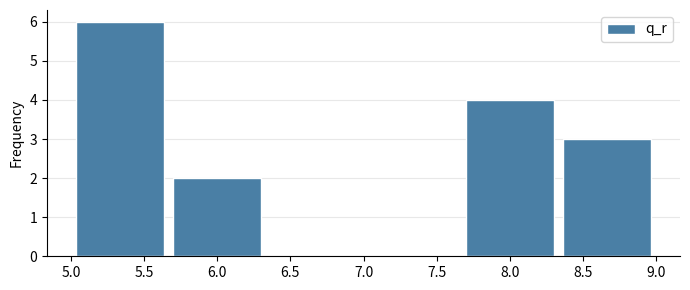

Which range on the x-axis has the tallest bar?

5.00 to 5.65